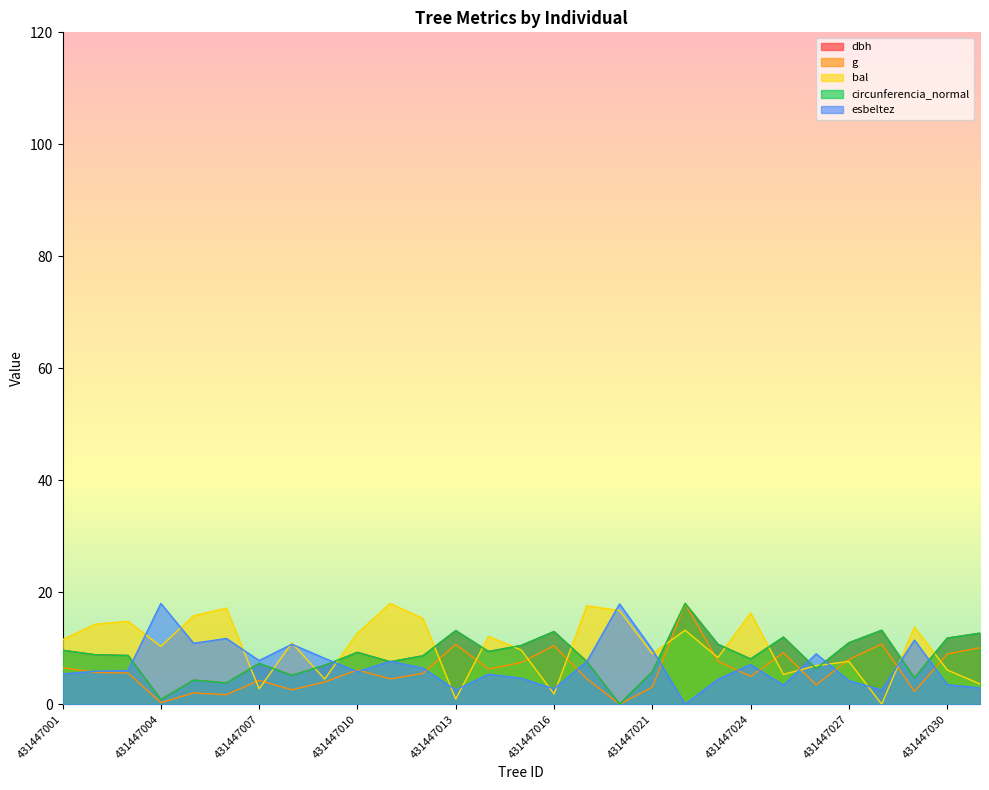

How many positive values does the g series have?

28